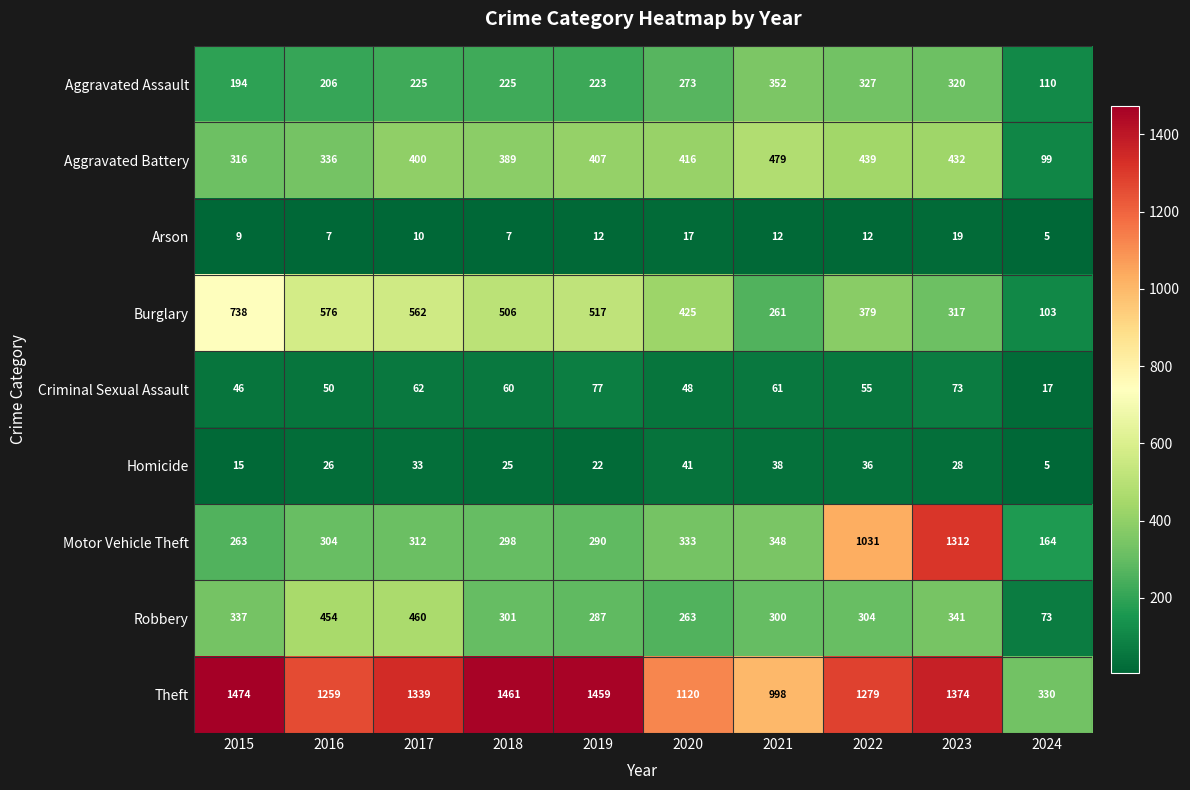

What is the total value across all series at 2018?

3272